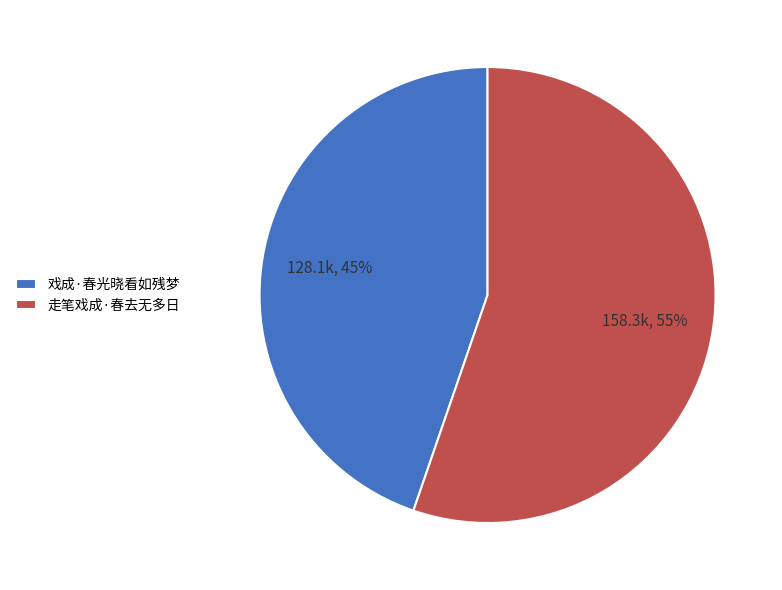

How many slices are in this pie chart?

2